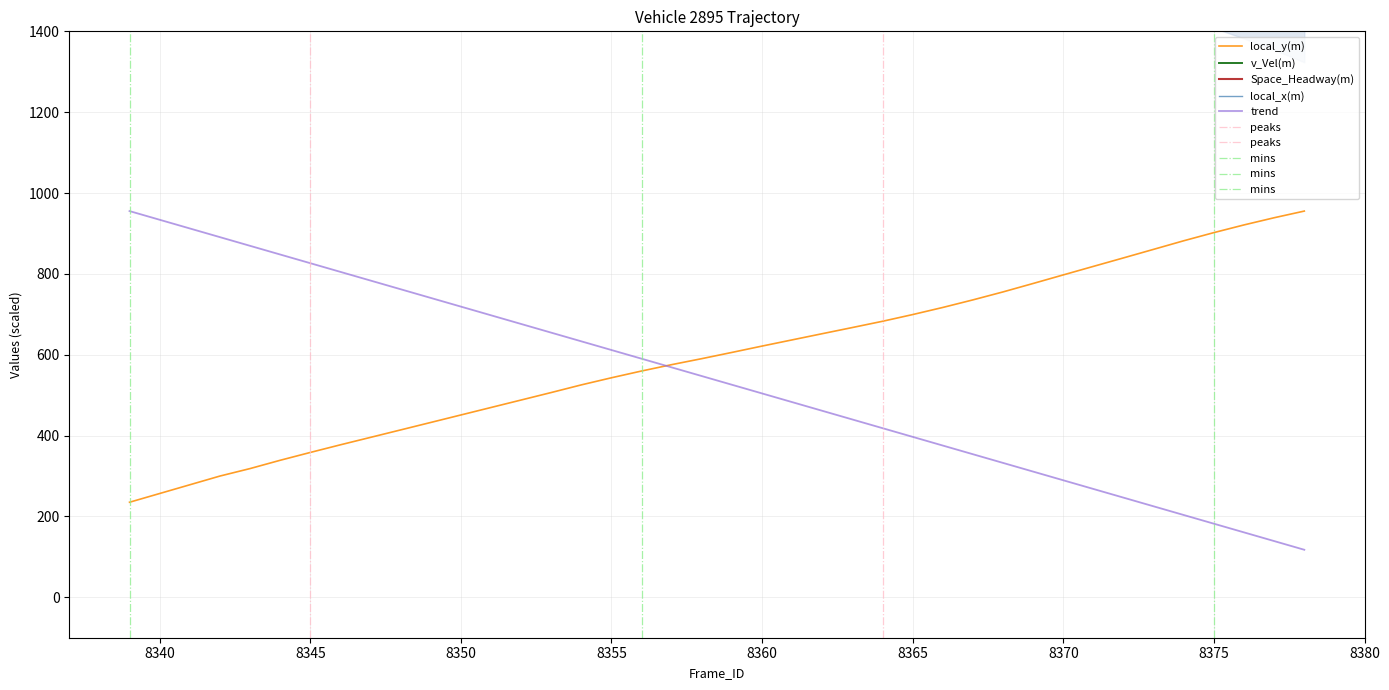

What is the minimum value for Space_Headway(m)?

1557.0